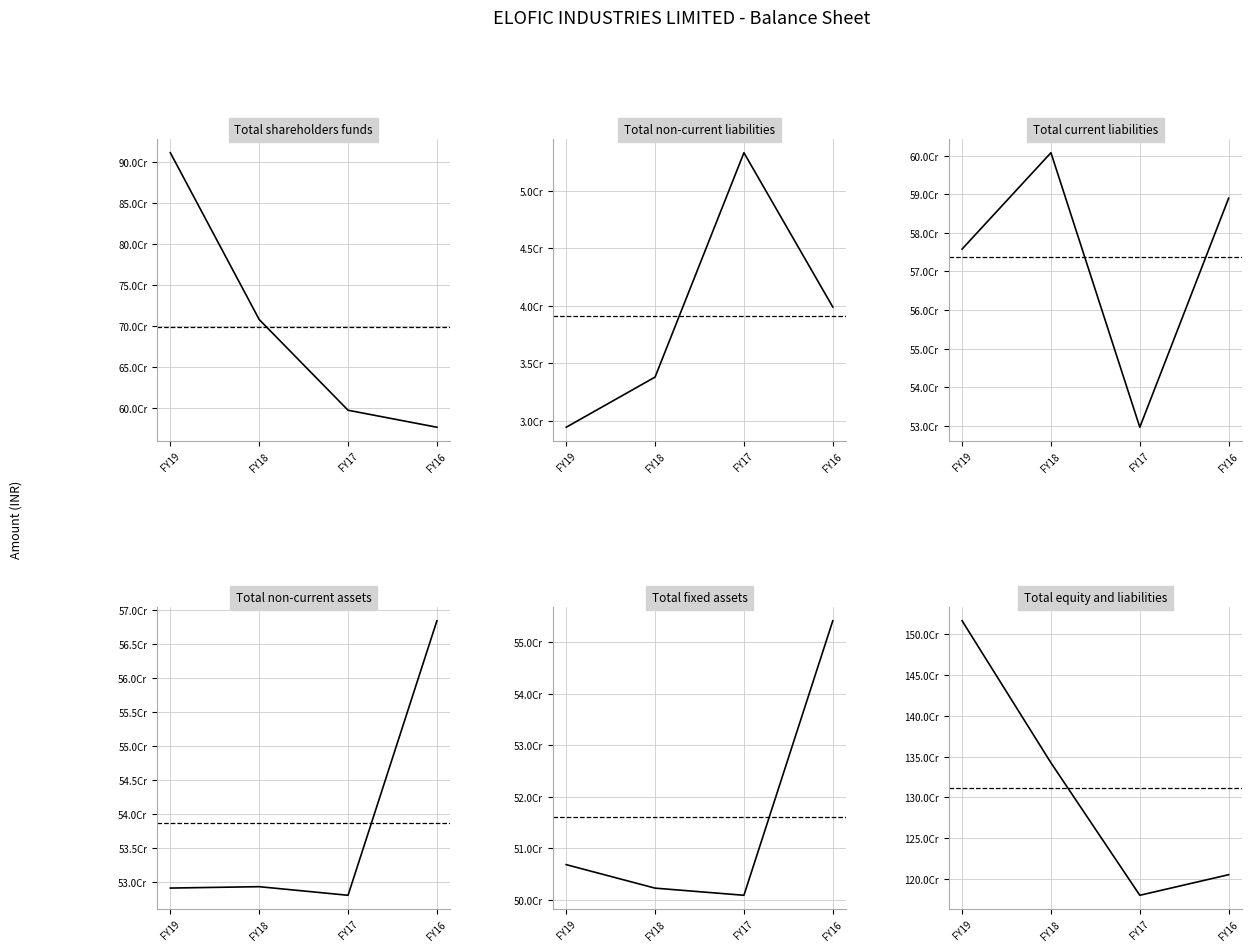

True or false: Total non-current liabilities and Total shareholders funds cross at least once.

False